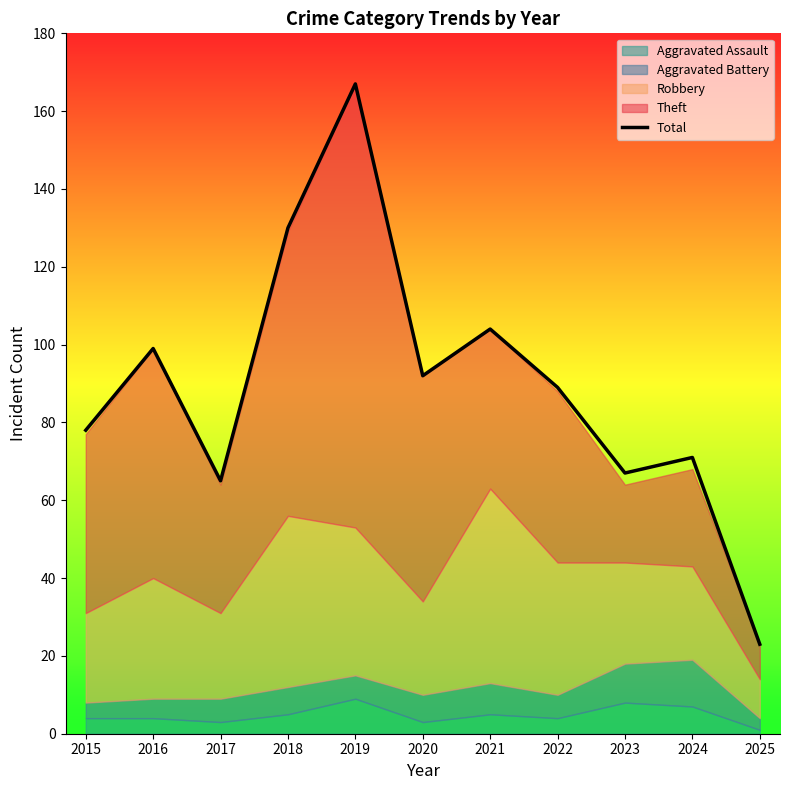

What value does the data have at 2023?

67